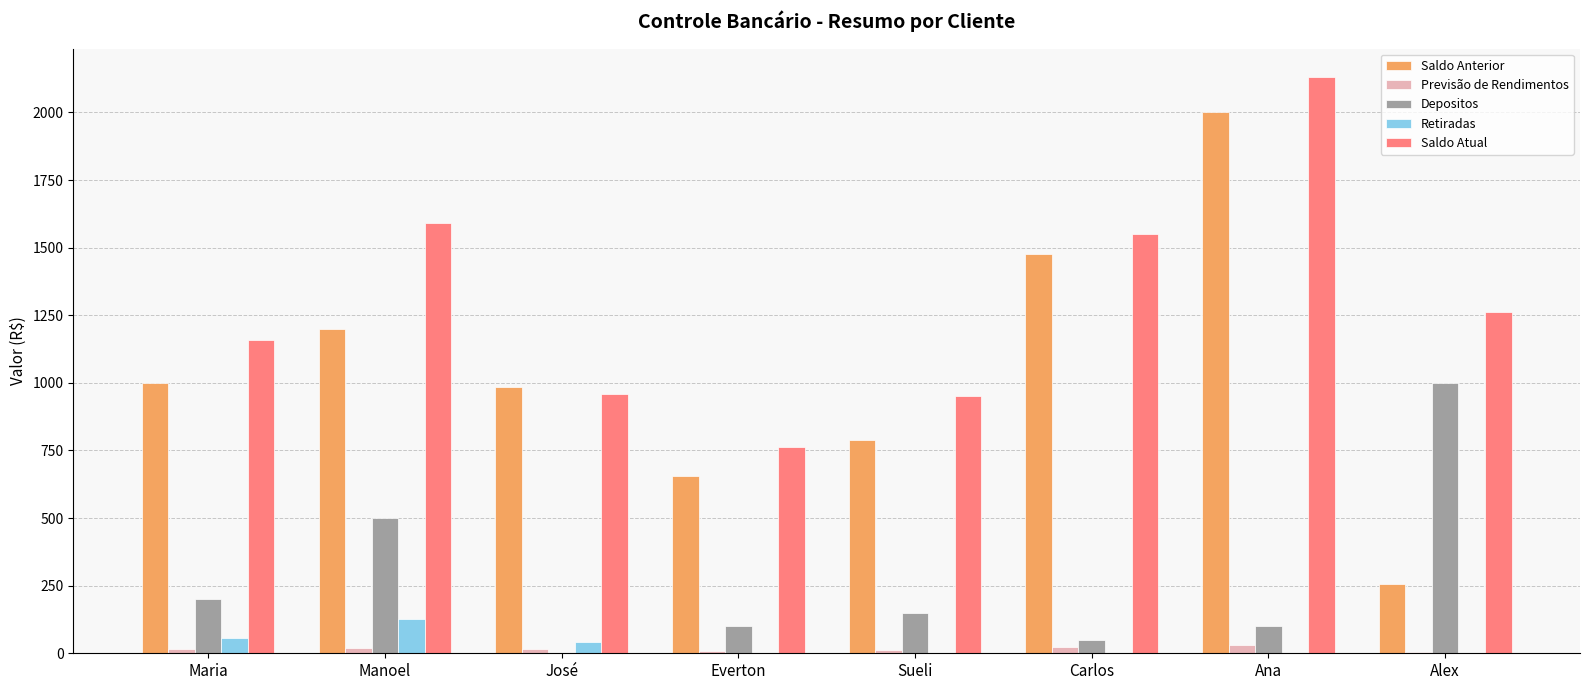

Is it true that Saldo Anterior equals 1604.8 at Maria?

False